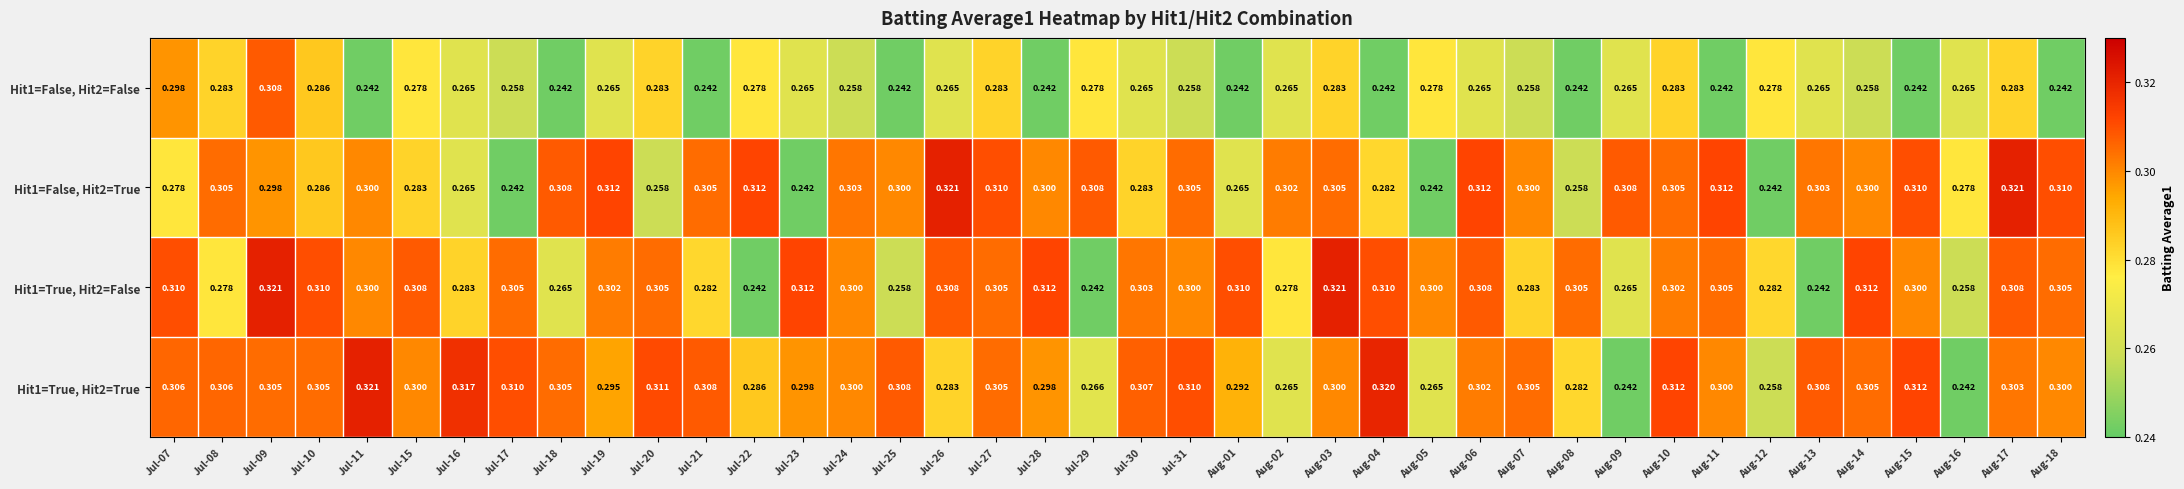

Is the value of Hit1=True, Hit2=True at Aug-04 greater than the value of Hit1=False, Hit2=False at Jul-07?

Yes